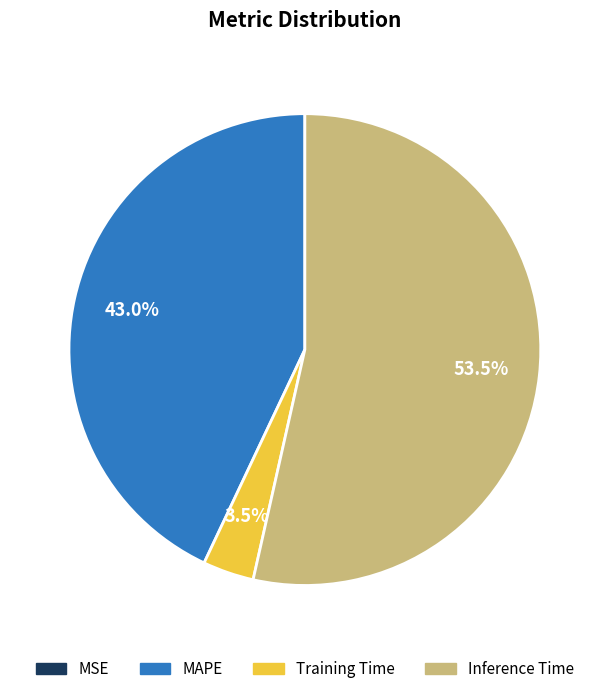

What percentage is NOT represented by Training Time?

96.5%